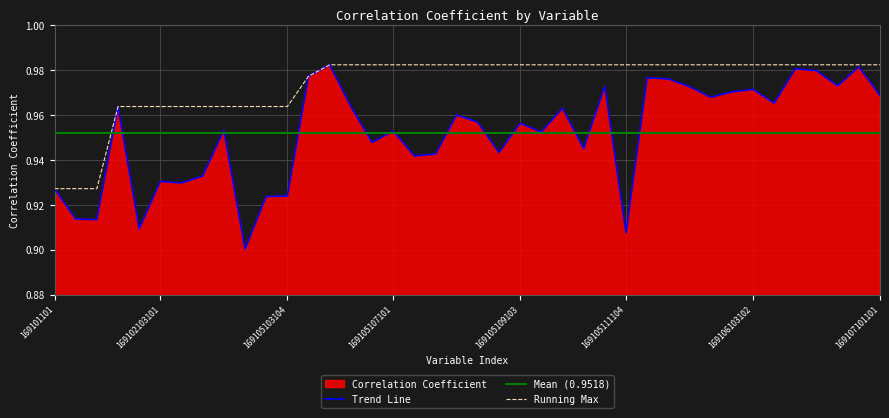

What is the difference between the values at 169101103 and 169105111103?

0.1